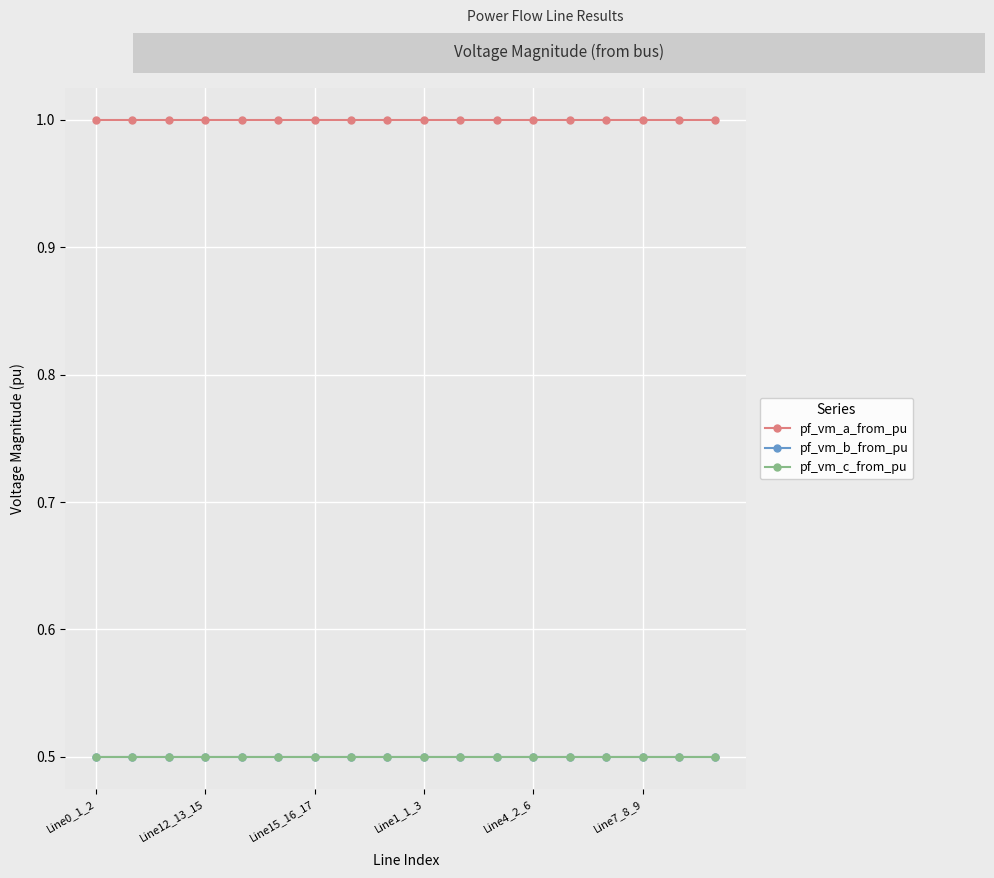

What is the minimum value shown in the chart?

0.5